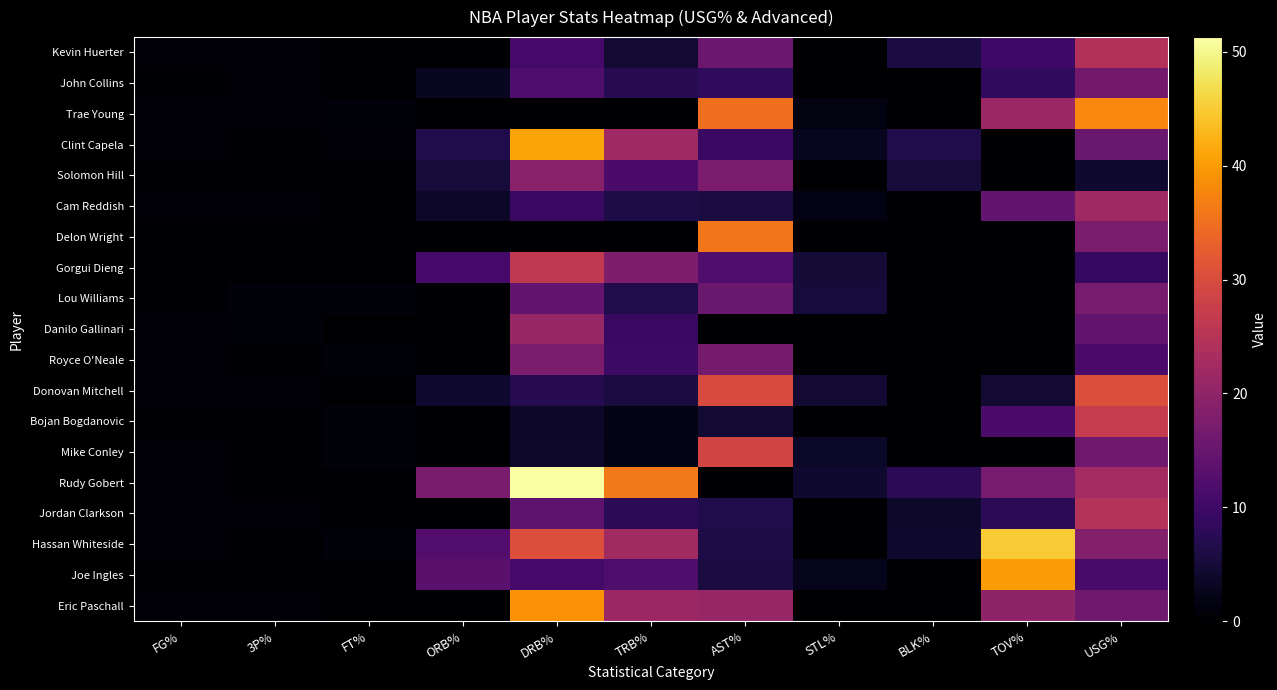

Rank the series by their maximum value, from highest to lowest.

Rudy Gobert, Hassan Whiteside, Clint Capela, Joe Ingles, Eric Paschall, Trae Young, Delon Wright, Donovan Mitchell, Mike Conley, Bojan Bogdanovic, Gorgui Dieng, Jordan Clarkson, Kevin Huerter, Cam Reddish, Danilo Gallinari, Solomon Hill, Royce O'Neale, Lou Williams, John Collins